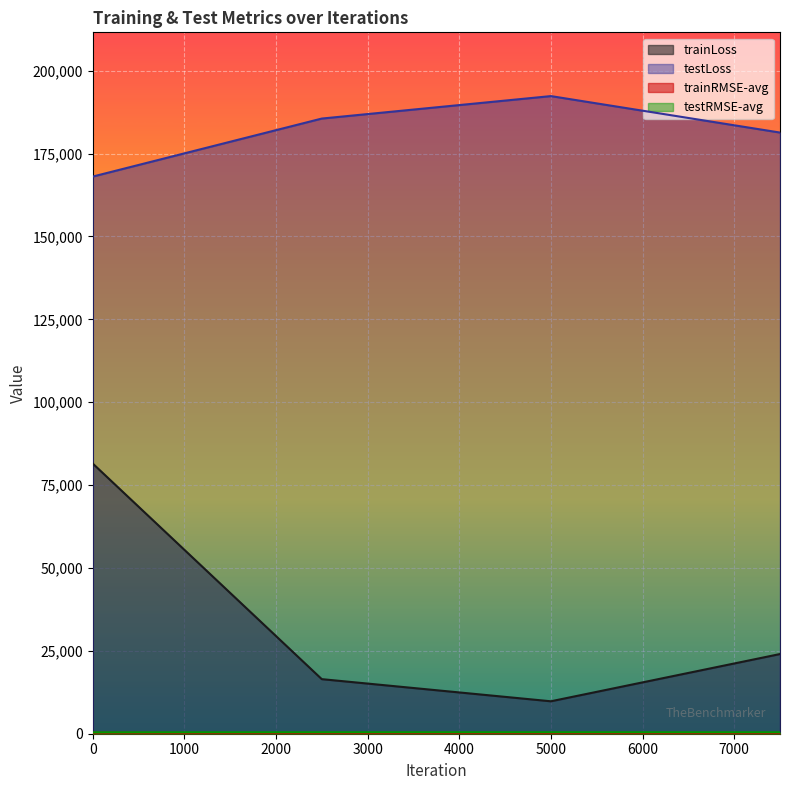

List the series in order of their peak value, highest first.

testLoss, trainLoss, testRMSE-avg, trainRMSE-avg